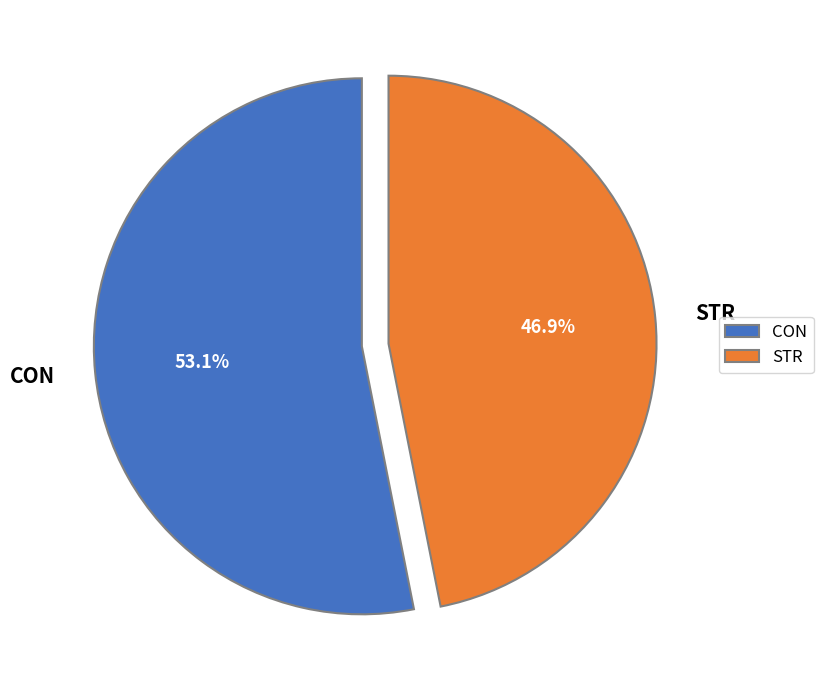

To the nearest percent, what percentage of the pie is CON?

53%